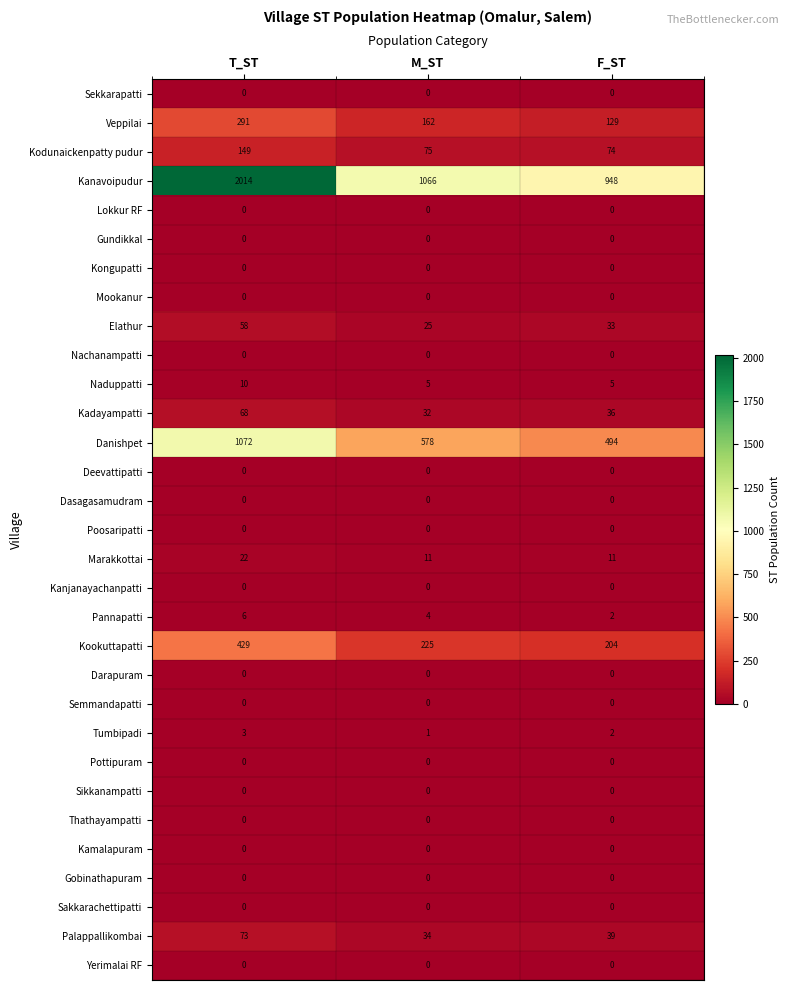

At which category does the chart reach its peak across all series?

T_ST